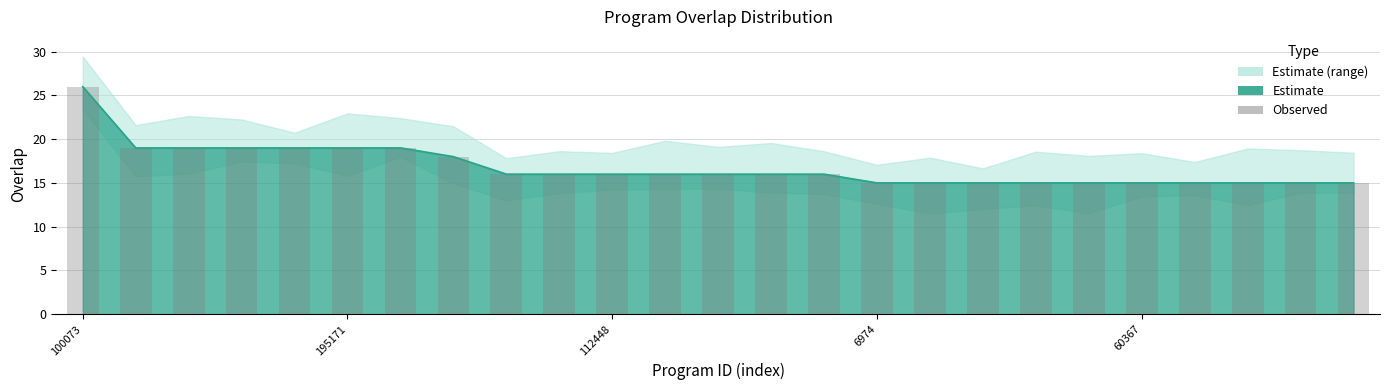

Where does the data first go above 16?

100073